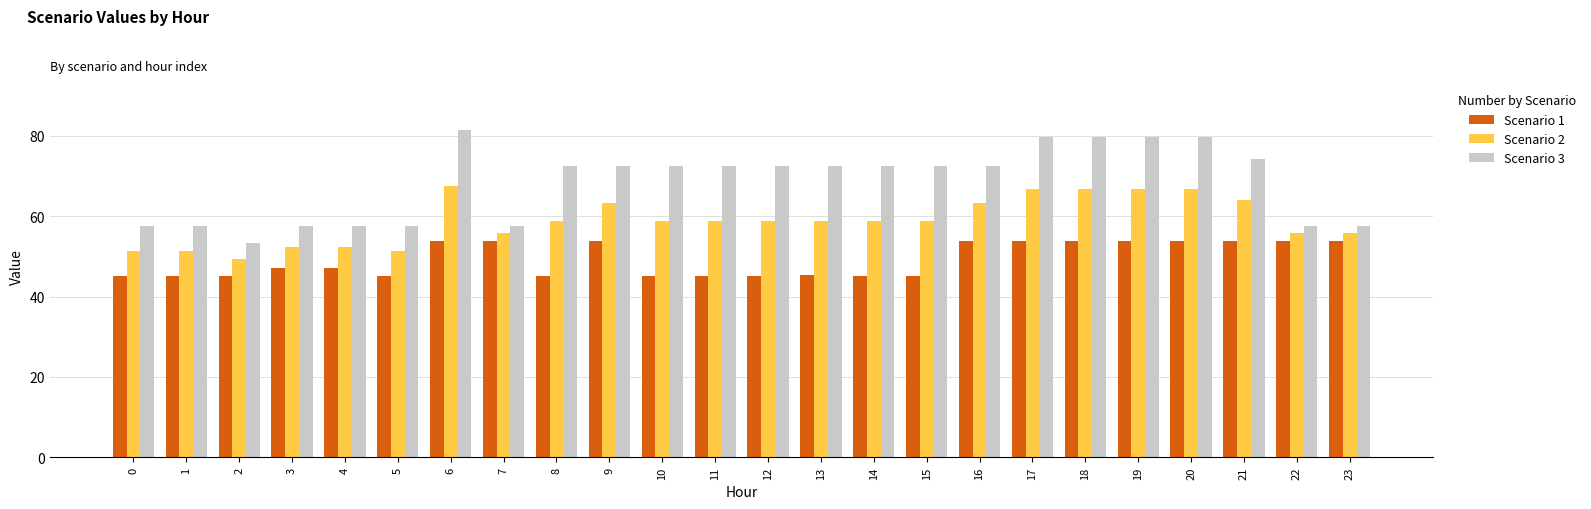

At which label does Scenario 3 first exceed 72?

6